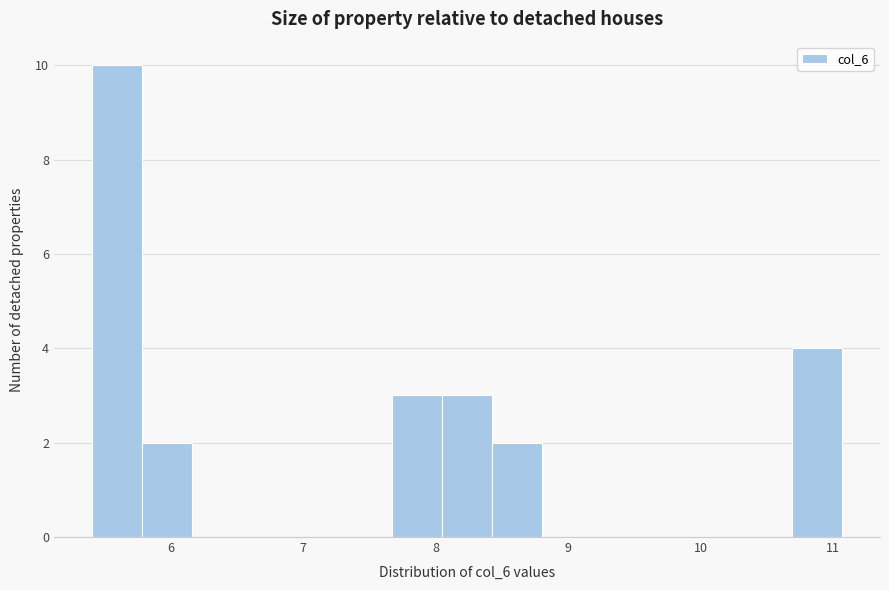

Read against the x-axis, roughly where is the centre of the tallest bar?

5.6